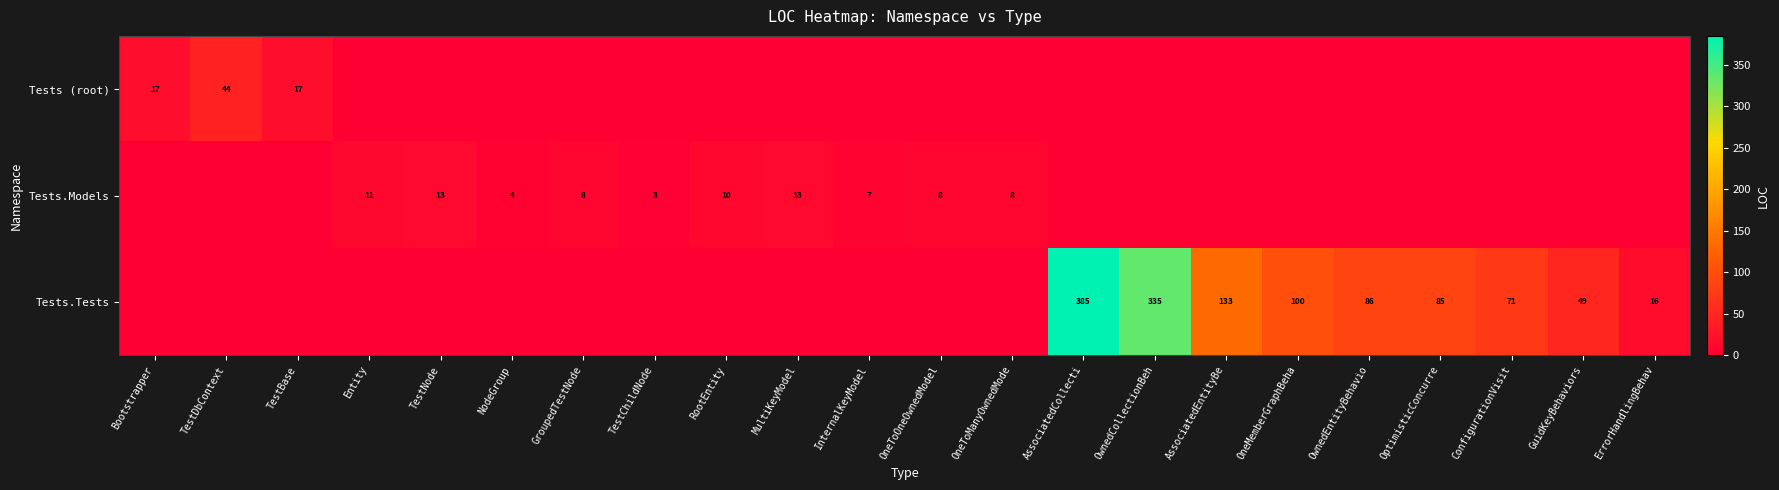

The Tests.Tests series shows 101 at ConfigurationVisit. True or false?

False